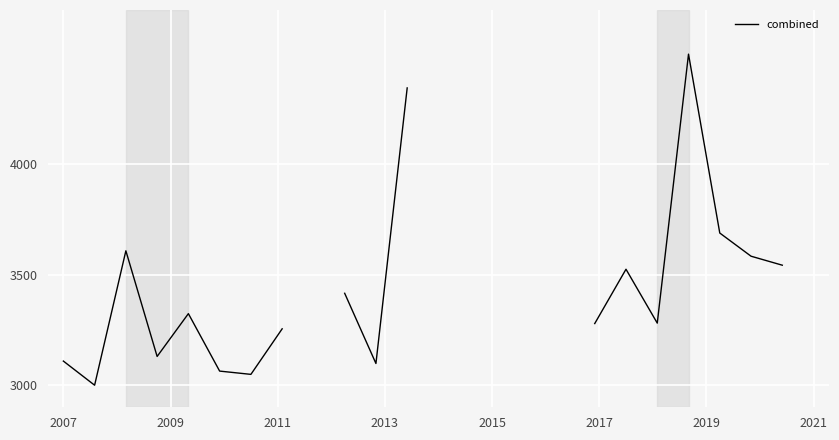

How many values exceed 3608?

4